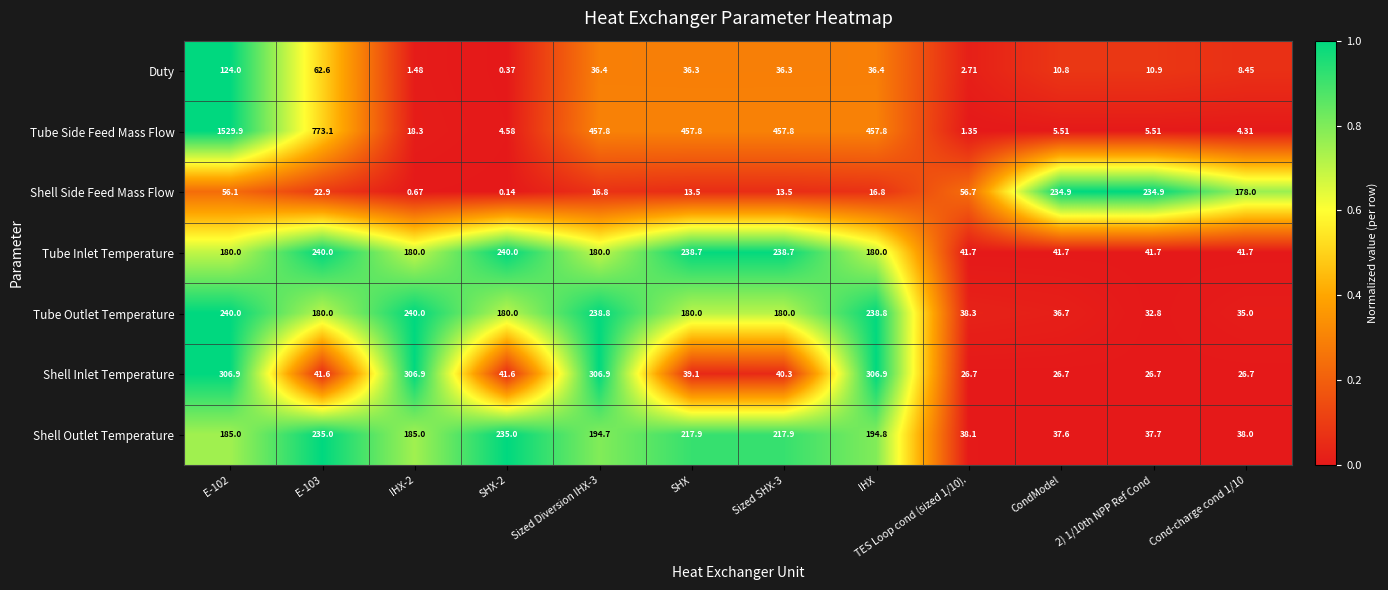

Rank the series at Sized SHX-3 from lowest to highest value.

Shell Side Feed Mass Flow, Duty, Shell Inlet Temperature, Tube Outlet Temperature, Shell Outlet Temperature, Tube Inlet Temperature, Tube Side Feed Mass Flow